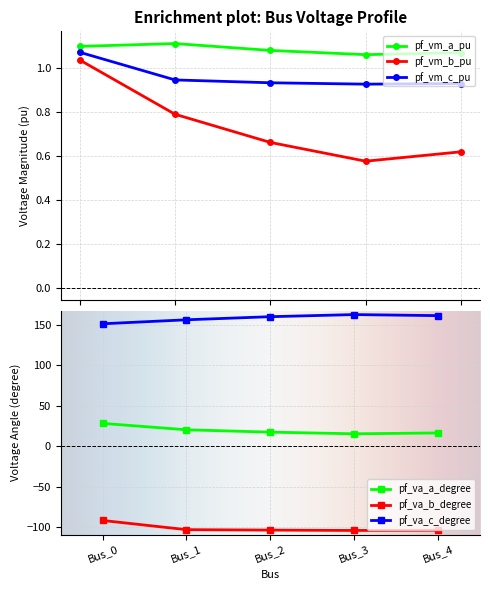

Reading left to right, extract all data points from this chart.

pf_vm_a_pu: Bus_0=1.1	Bus_1=1.1	Bus_2=1.1	Bus_3=1.1	Bus_4=1.1
pf_vm_b_pu: Bus_0=1.0	Bus_1=0.8	Bus_2=0.7	Bus_3=0.6	Bus_4=0.6
pf_vm_c_pu: Bus_0=1.1	Bus_1=0.9	Bus_2=0.9	Bus_3=0.9	Bus_4=0.9
pf_va_a_degree: Bus_0=28.1	Bus_1=20.2	Bus_2=17.3	Bus_3=15.3	Bus_4=16.3
pf_va_b_degree: Bus_0=-91.7	Bus_1=-103.1	Bus_2=-103.6	Bus_3=-104.0	Bus_4=-103.8
pf_va_c_degree: Bus_0=151.1	Bus_1=156.0	Bus_2=159.8	Bus_3=162.4	Bus_4=161.1